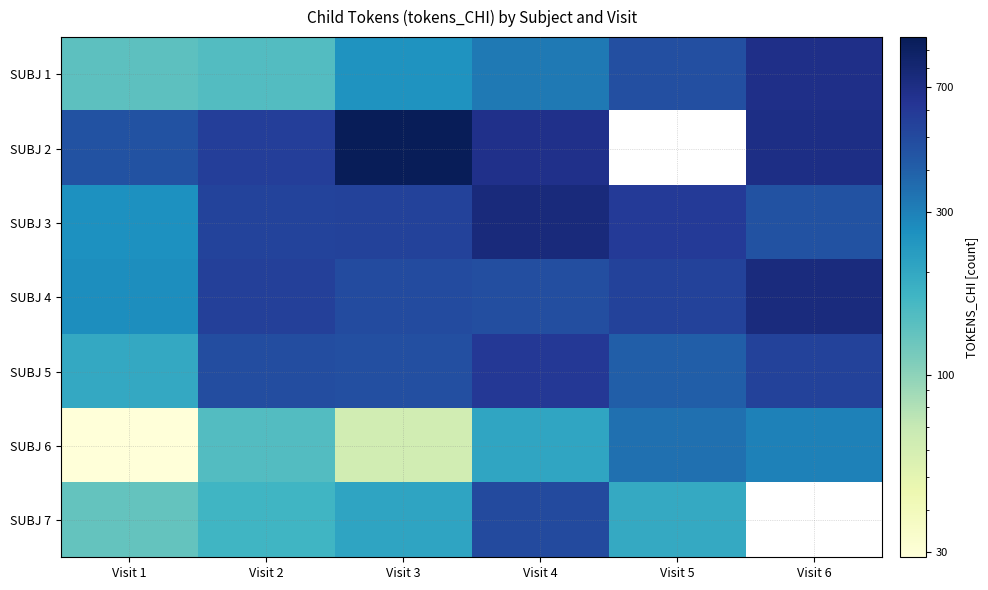

At which label is SUBJ 3 closest to 507?

Visit 2